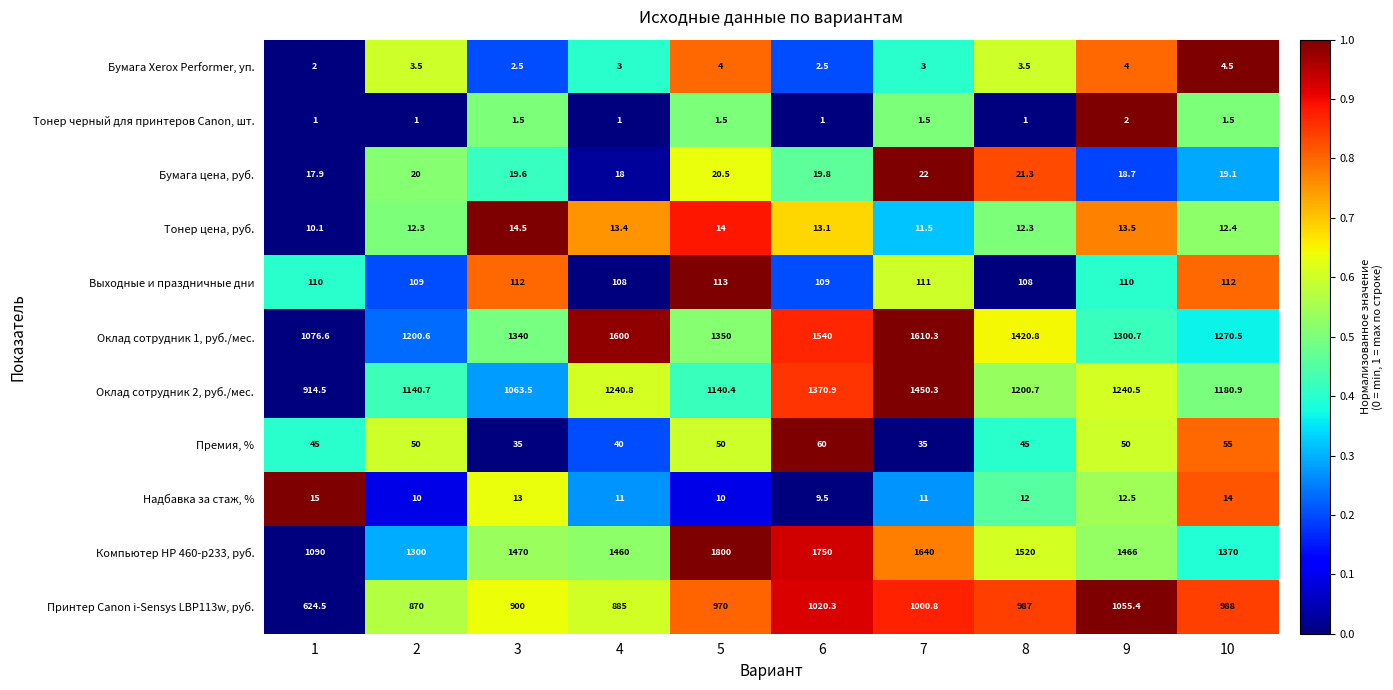

Count the number of data series in this chart.

11